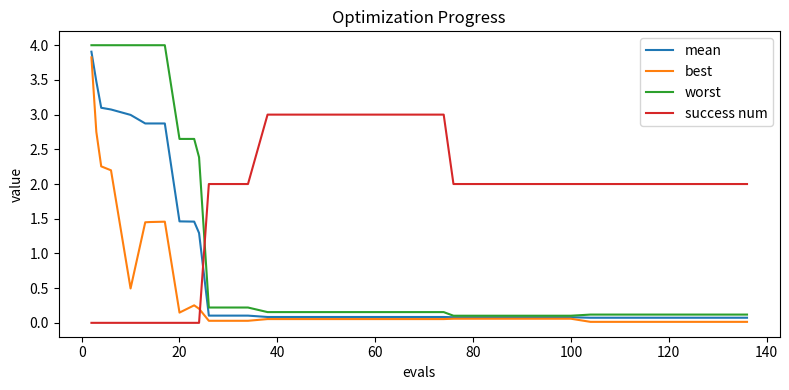

Which series has the largest range (max minus min)?

worst